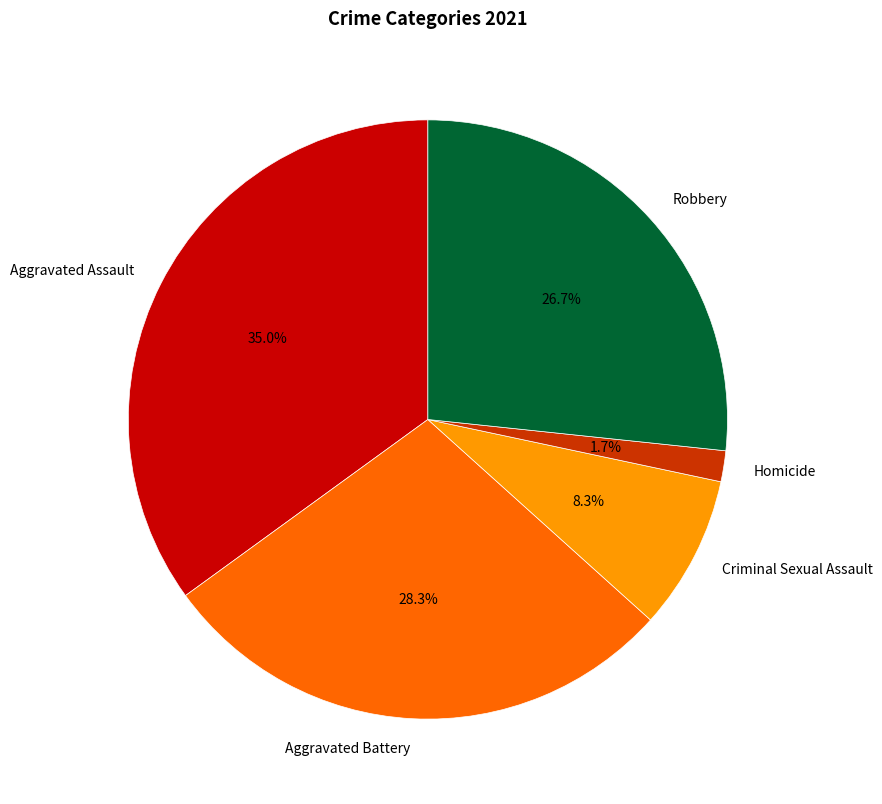

Between Aggravated Battery and Aggravated Assault, which is larger?

Aggravated Assault